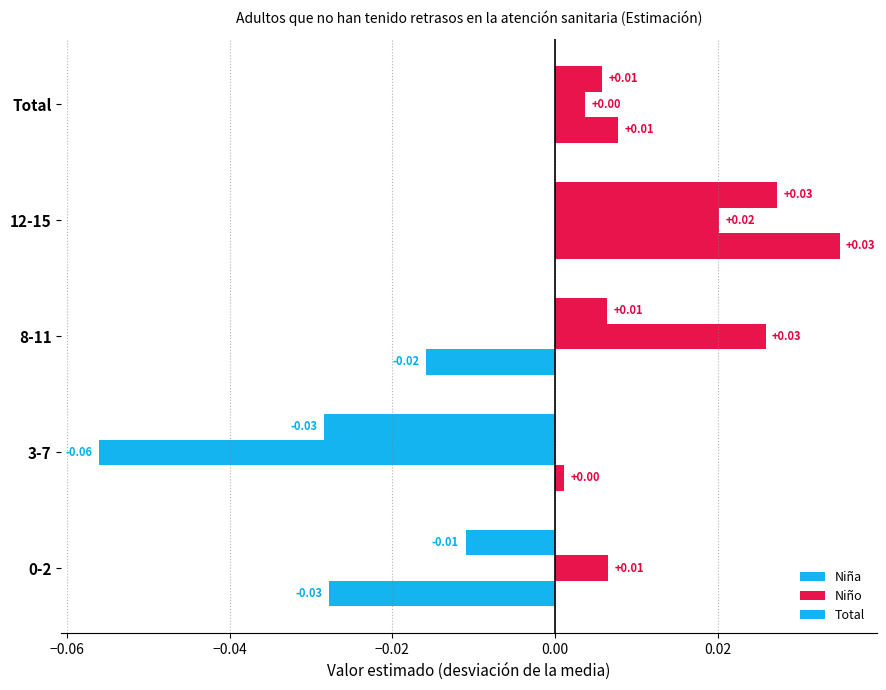

How many data points does each series have?

5